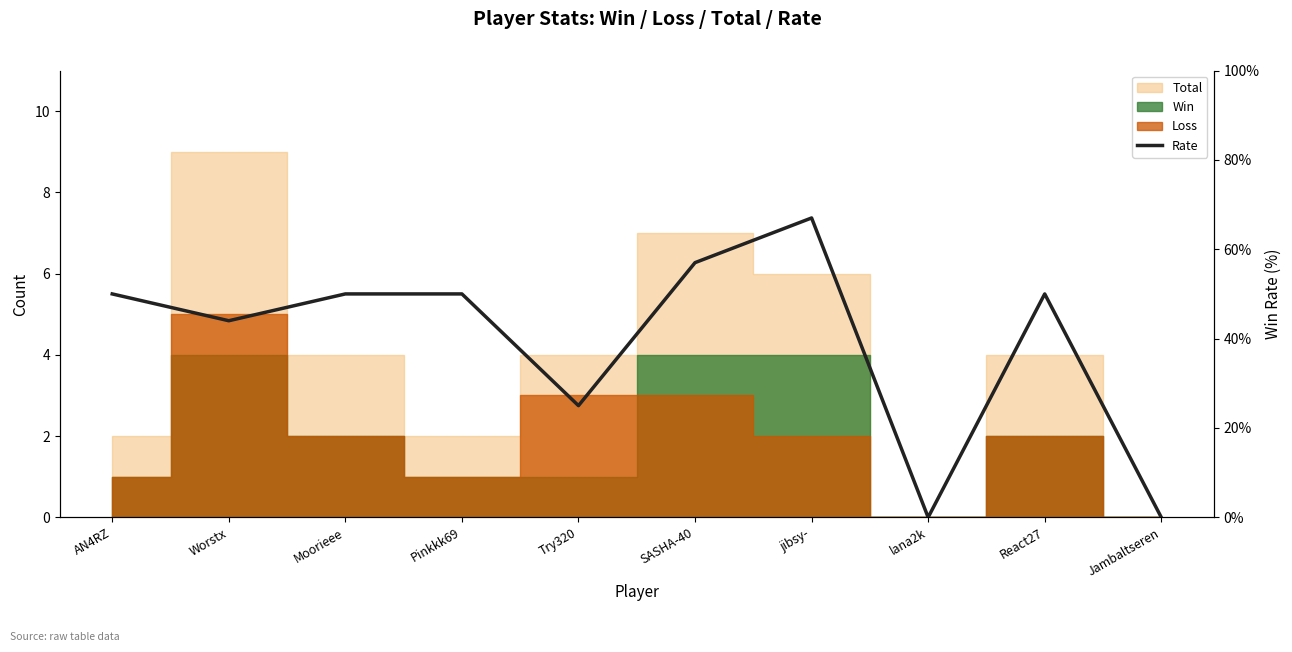

What is the maximum value shown in the chart?

67